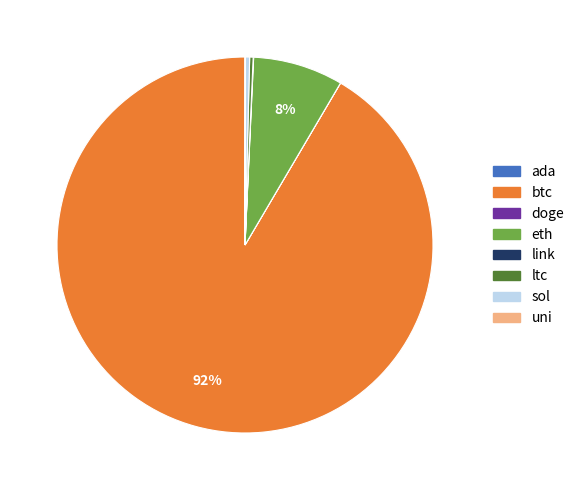

The ltc slice represents 0% of the pie. True or false?

True